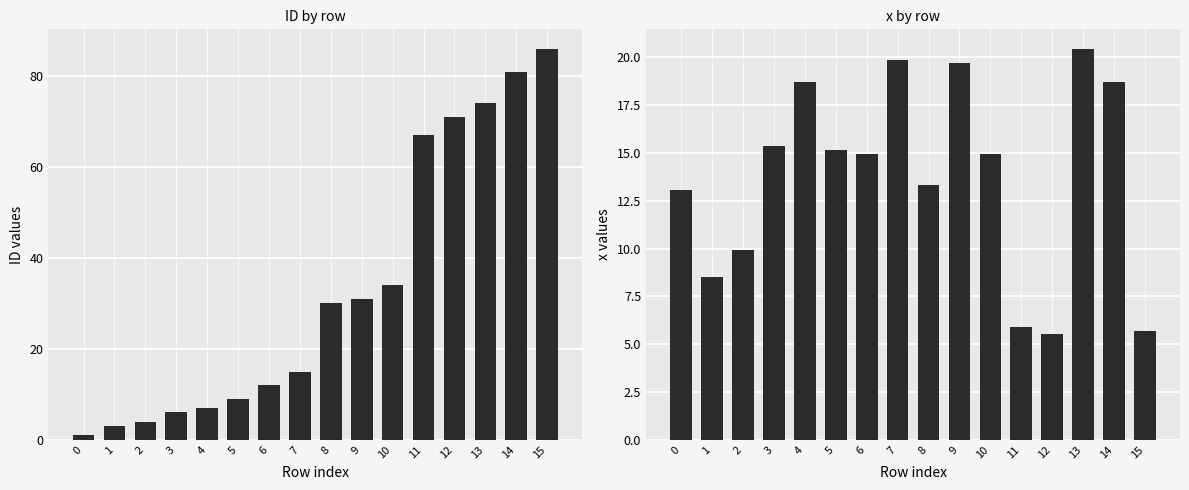

How many bars are there in each group?

2